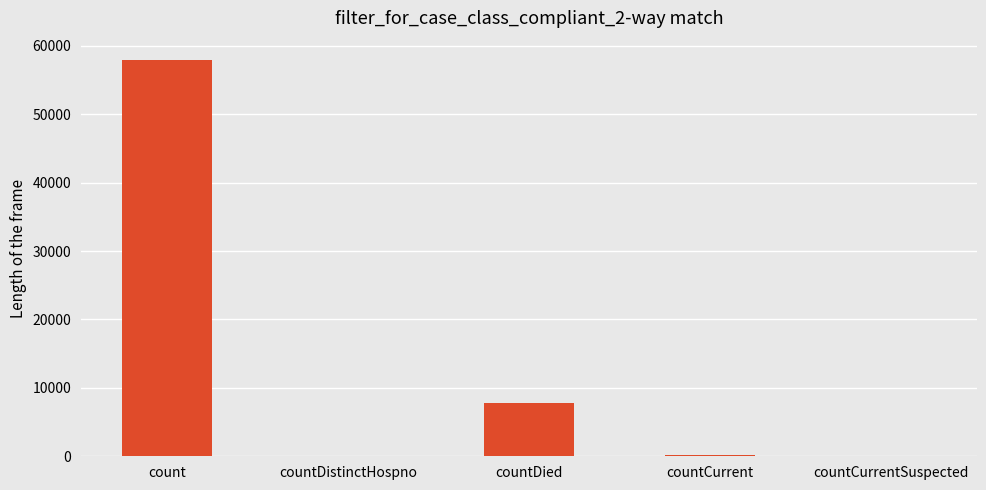

Which label corresponds to the largest value in the chart?

count